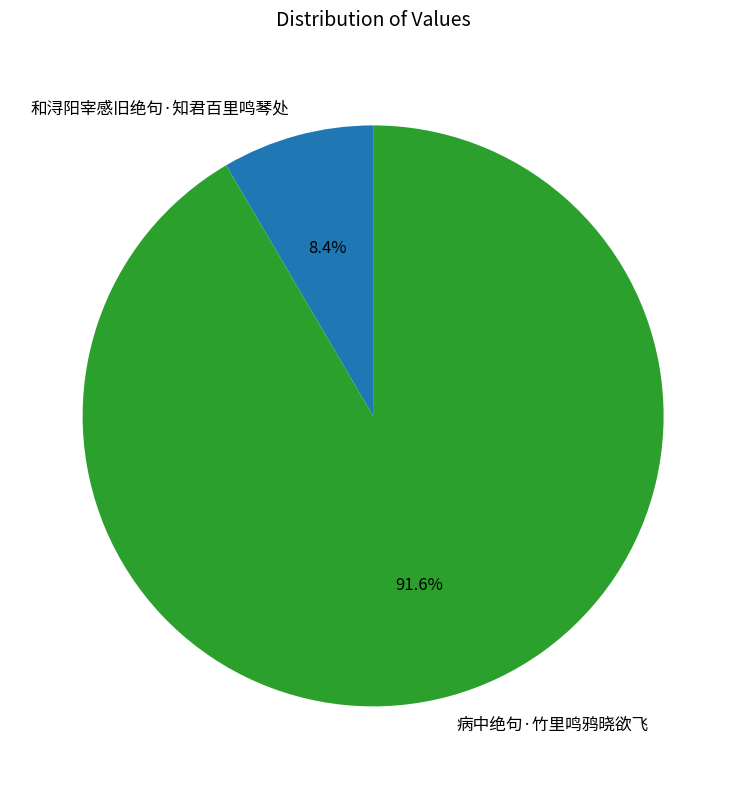

What is the total percentage of 和浔阳宰感旧绝句·知君百里鸣琴处 and 病中绝句·竹里鸣鸦晓欲飞?

100.0%